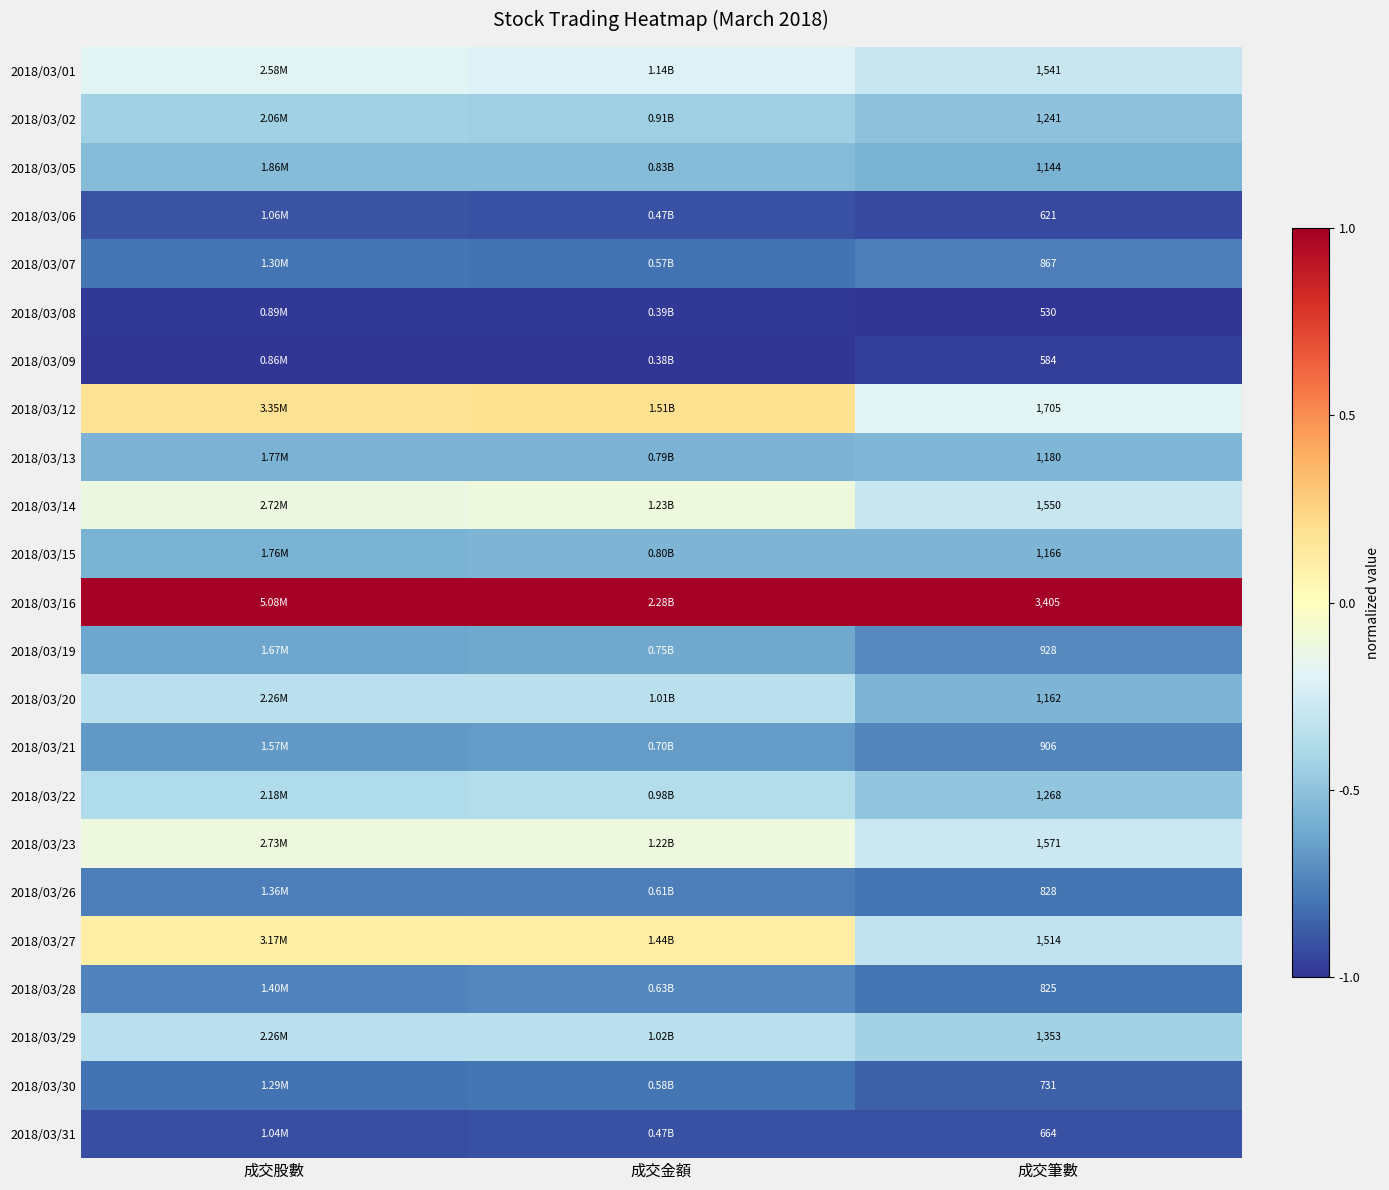

The value of 2018/03/23 at 成交股數 is -0.1. True or false?

True